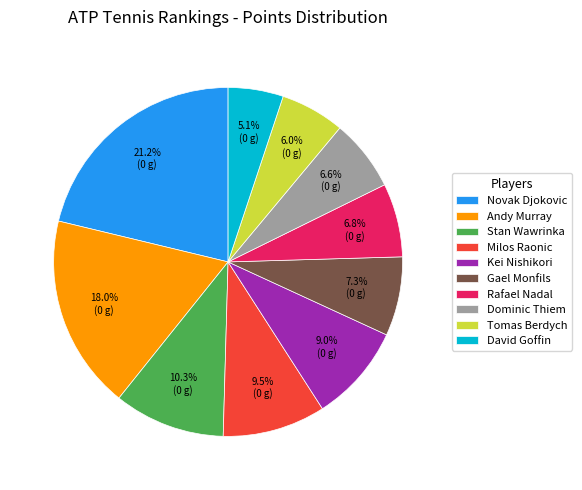

Does Tomas Berdych represent more than half of the total?

No